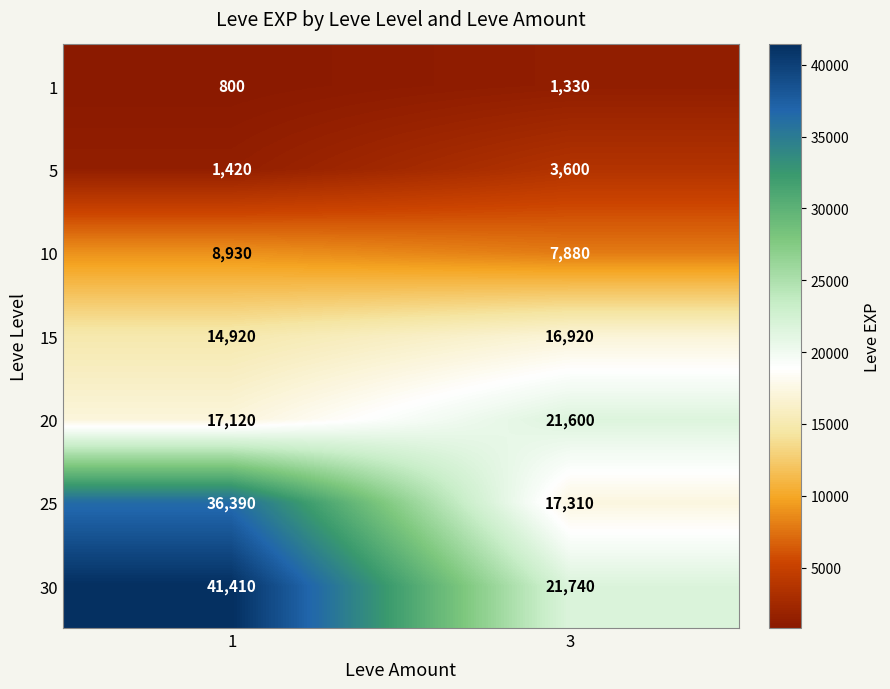

At 3, list the series in order from smallest to largest.

1, 5, 10, 15, 25, 20, 30